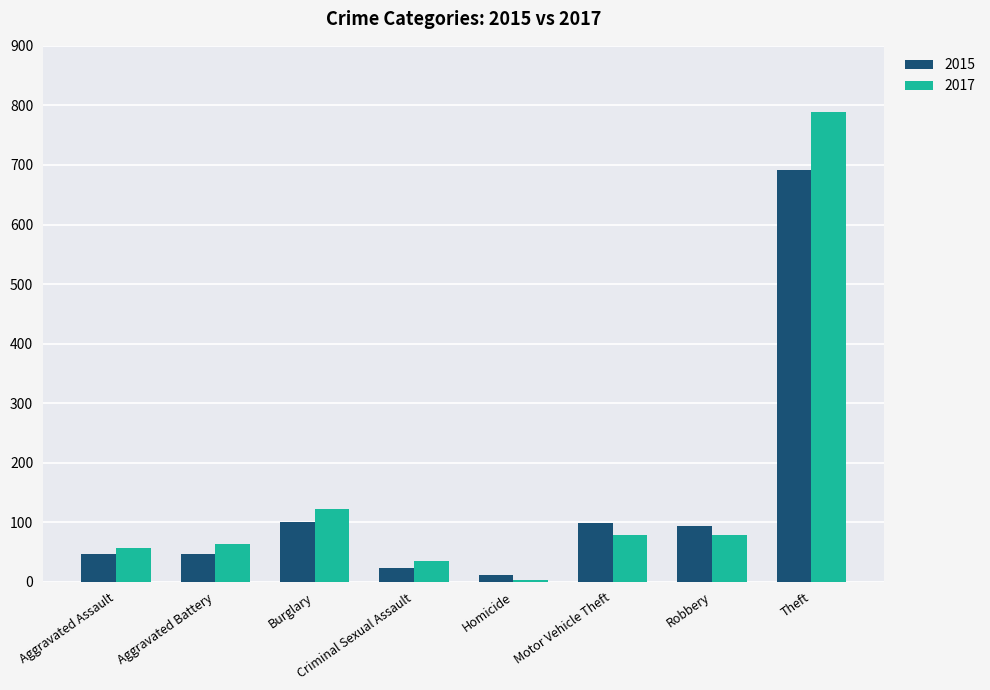

What is the label of the 6th bar from the right?

Burglary